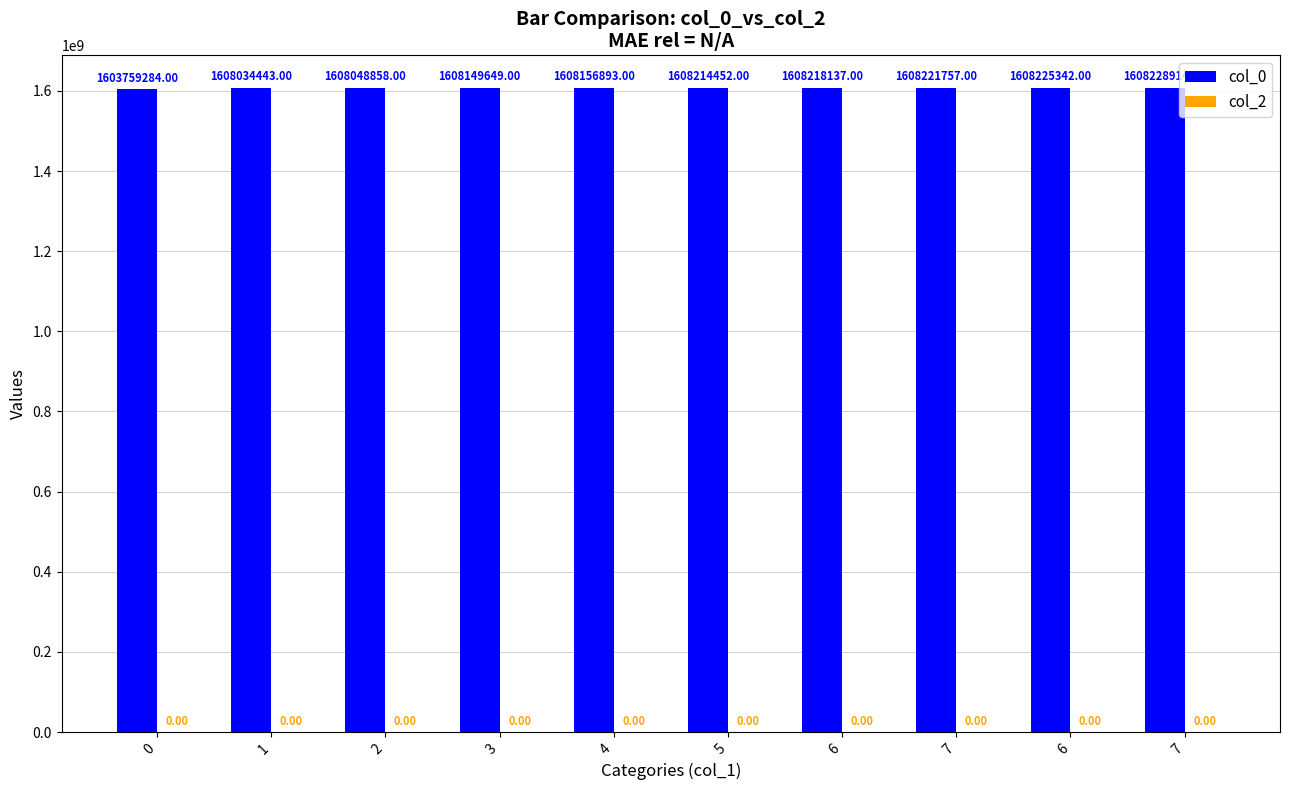

How many data points does each series have?

10